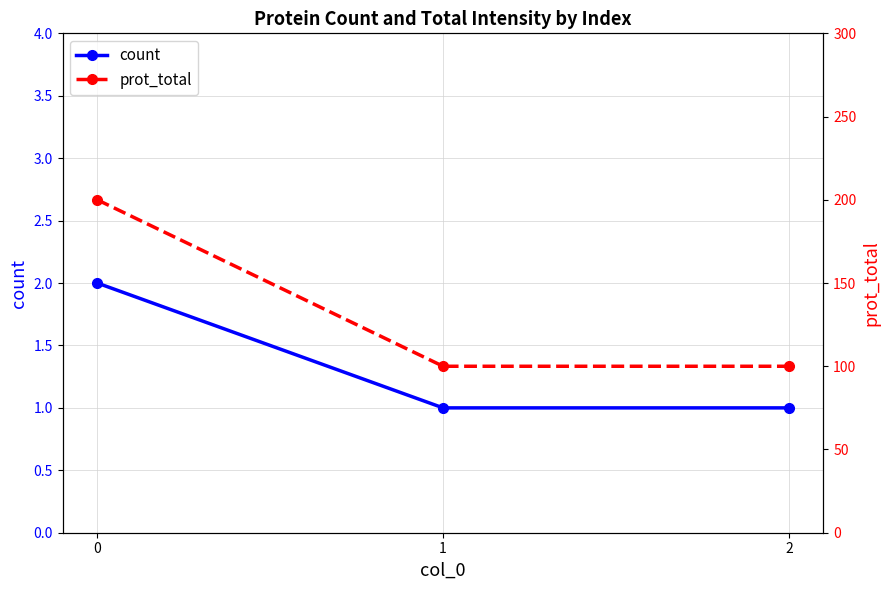

What is the average value of the prot_total series?

133